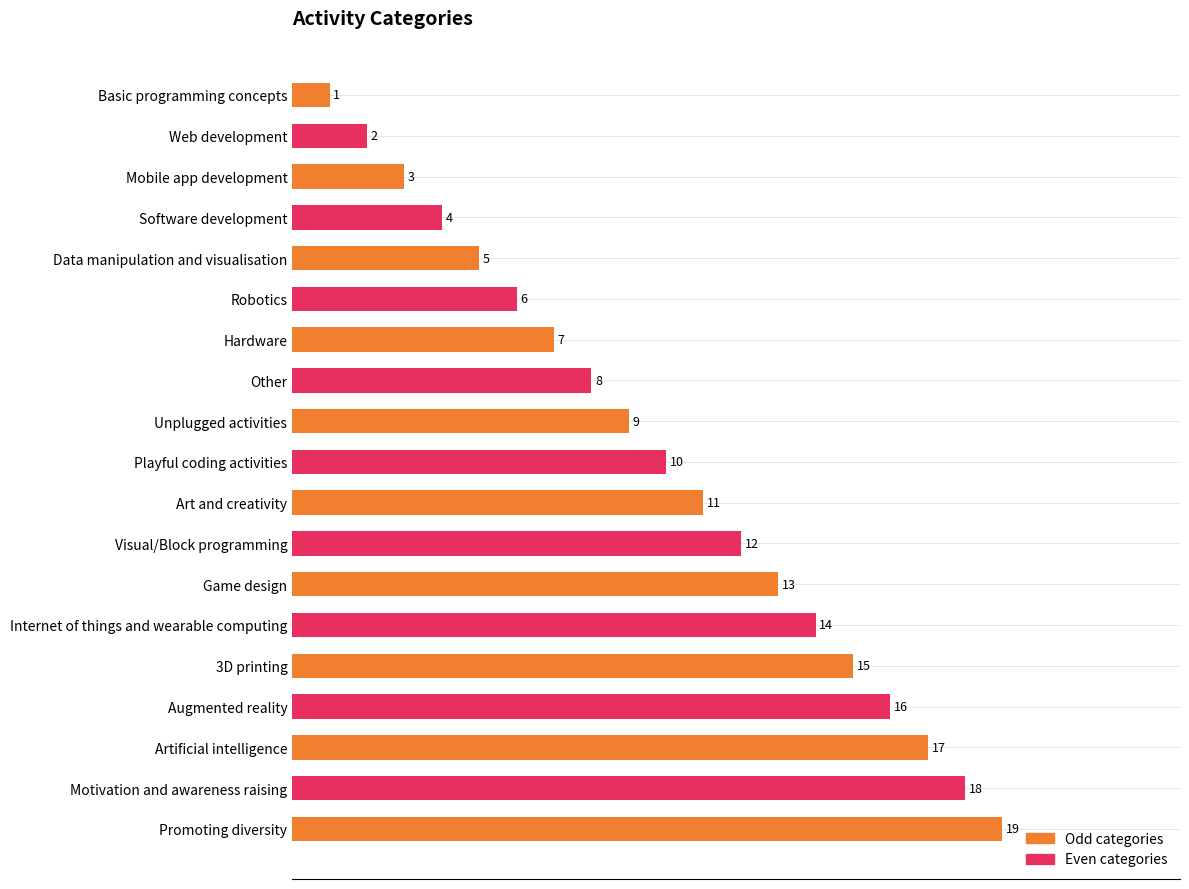

Reading right to left, list all the values displayed in this chart.

Promoting diversity=19	Motivation and awareness raising=18	Artificial intelligence=17	Augmented reality=16	3D printing=15	Internet of things and wearable computing=14	Game design=13	Visual/Block programming=12	Art and creativity=11	Playful coding activities=10	Unplugged activities=9	Other=8	Hardware=7	Robotics=6	Data manipulation and visualisation=5	Software development=4	Mobile app development=3	Web development=2	Basic programming concepts=1